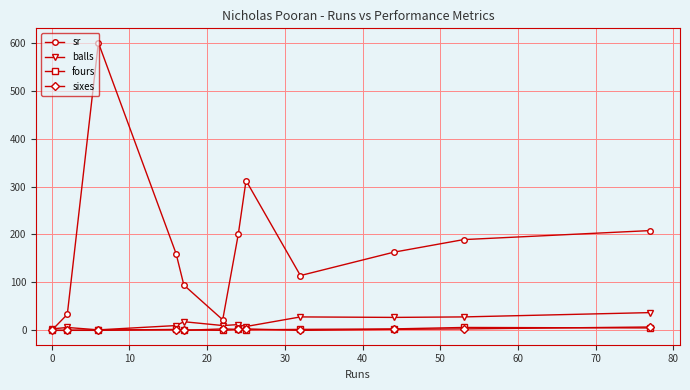

What is the value of the sr point at the 10th from the left?

163.0